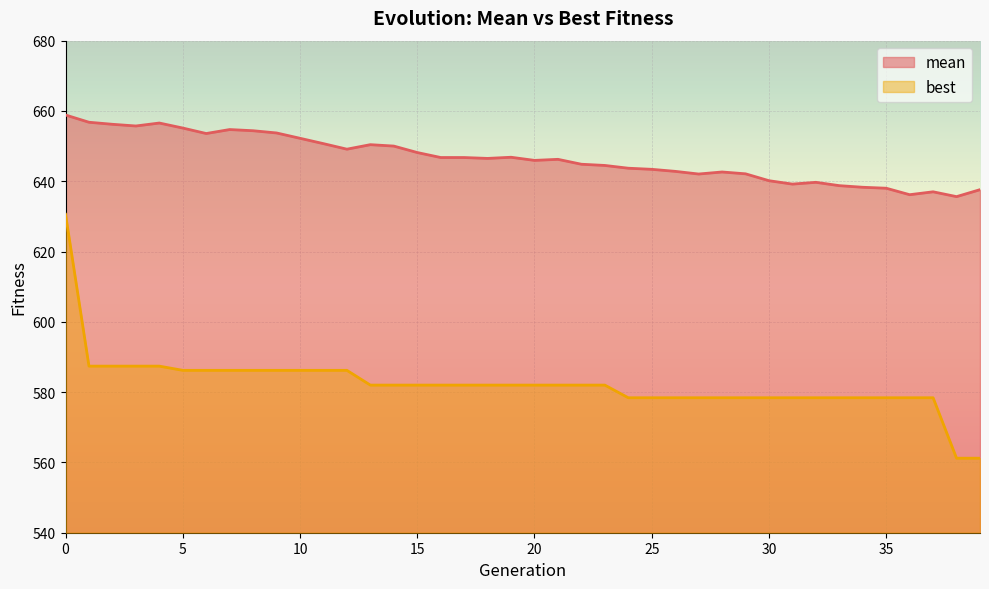

How many interior local peaks does the mean series have?

8